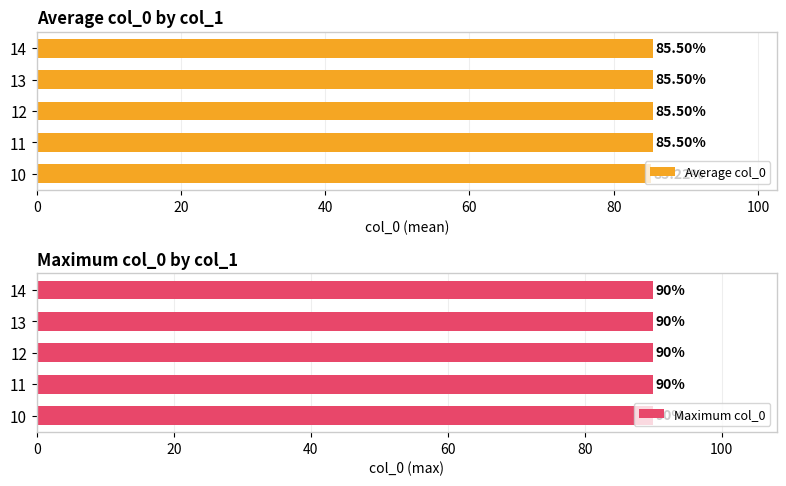

What is the sum of the Average col_0 values at 12 and 13?

171.0